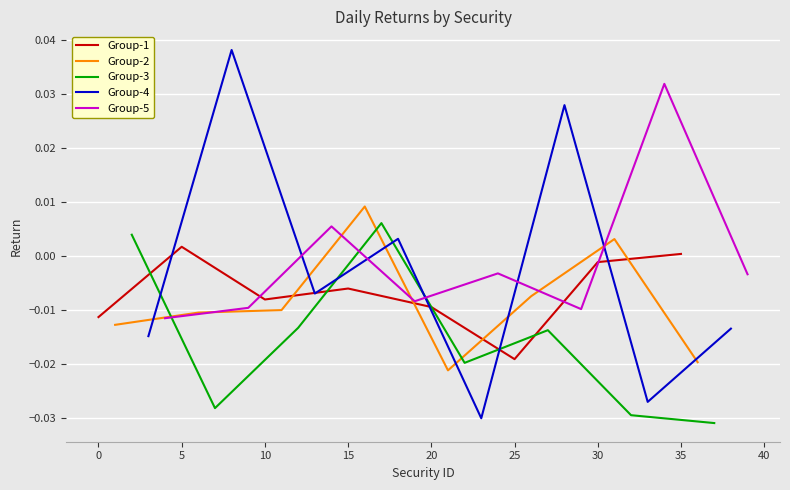

Which category has the lowest value in the Group-1 series?

25